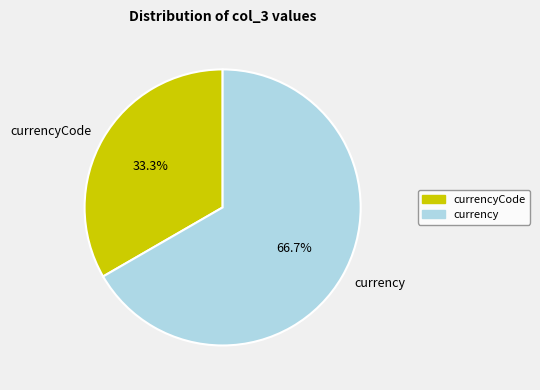

How many segments does this pie chart have?

2